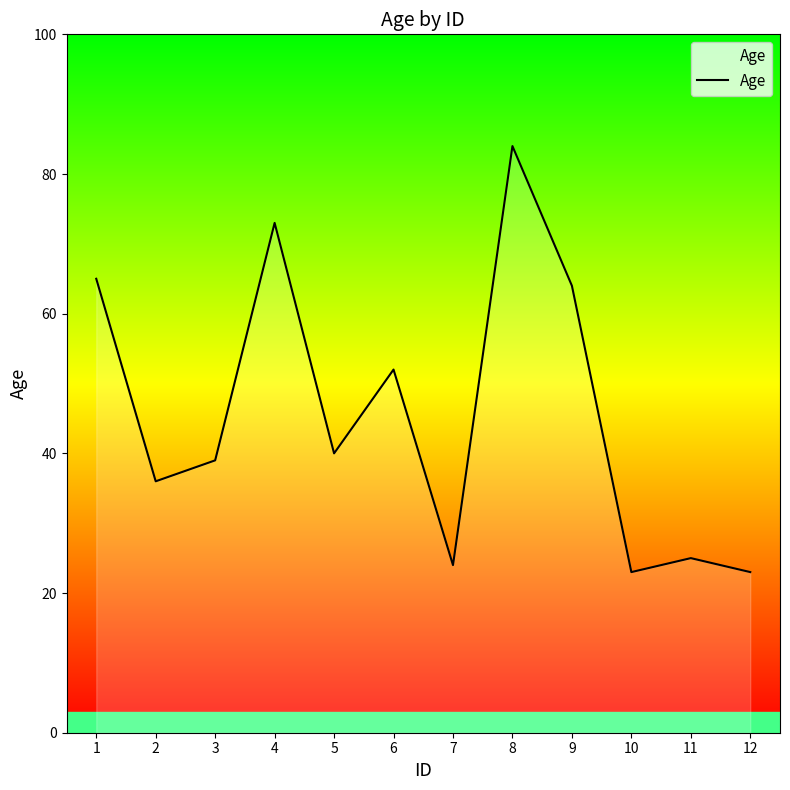

The value at 3 is 26. True or false?

False